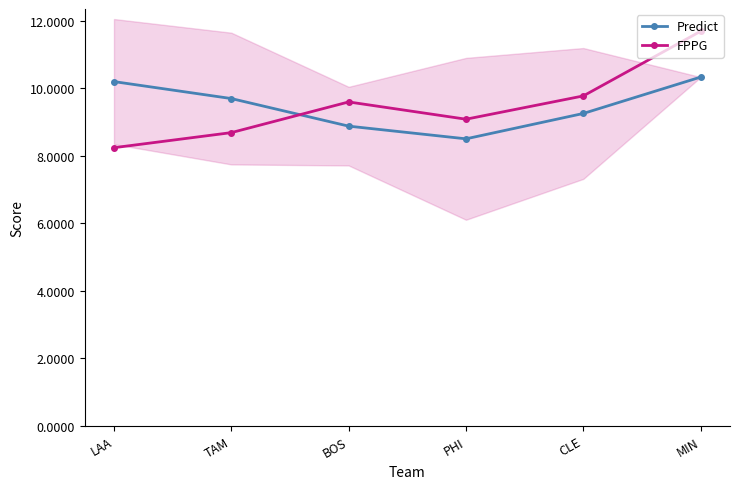

What is the sum of all Predict values?

56.9